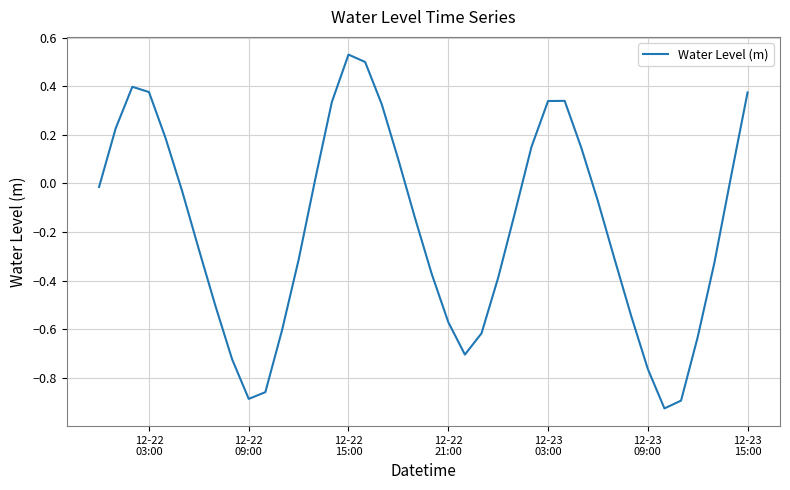

Is this an area chart (filled region under the line)?

No